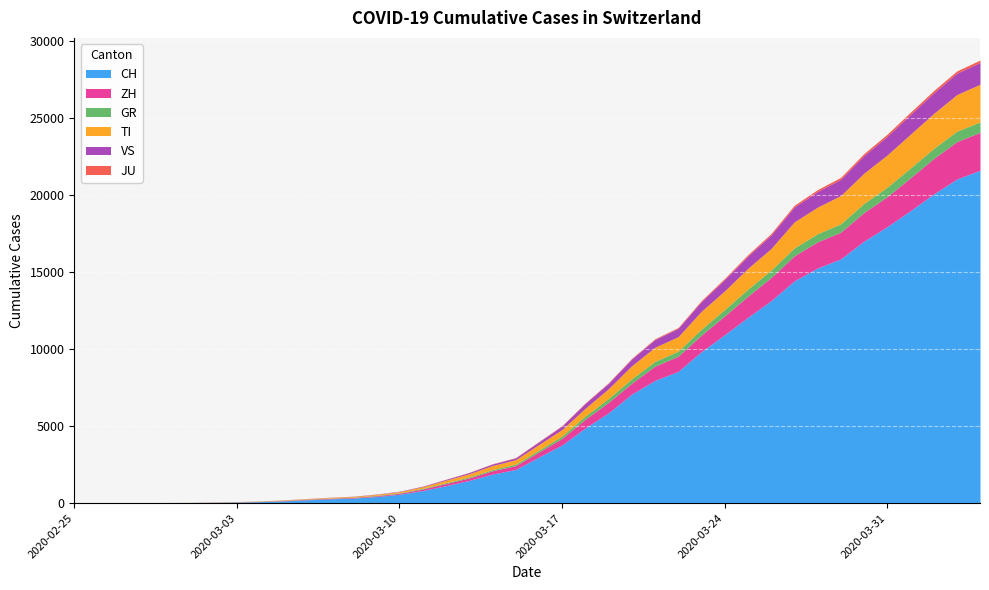

How many distinct data groups are displayed?

6